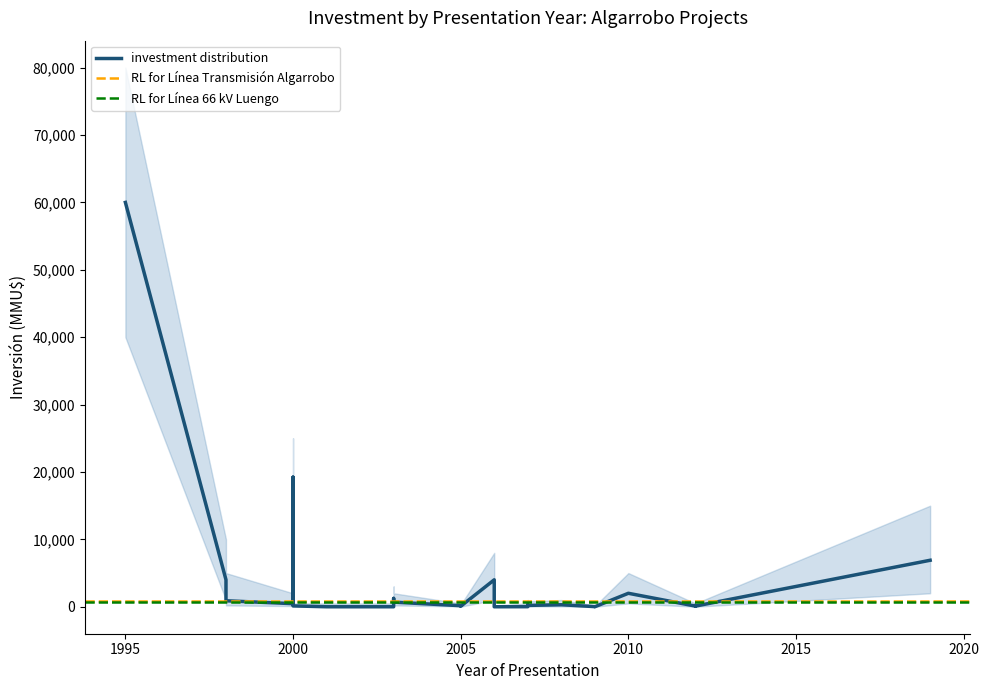

True or false: Inversión(MMU$) and upper_band cross at least once.

False